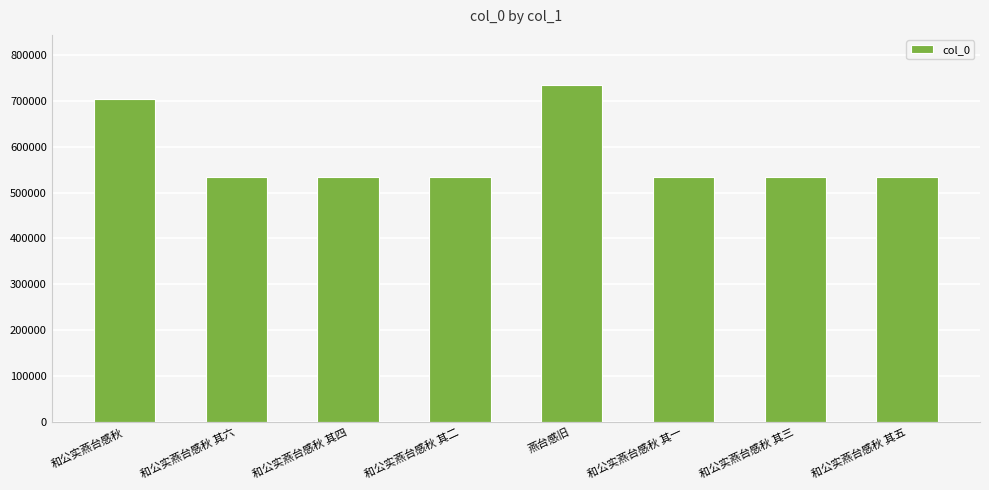

The value at 和公实燕台感秋 其六 is 533514. True or false?

True